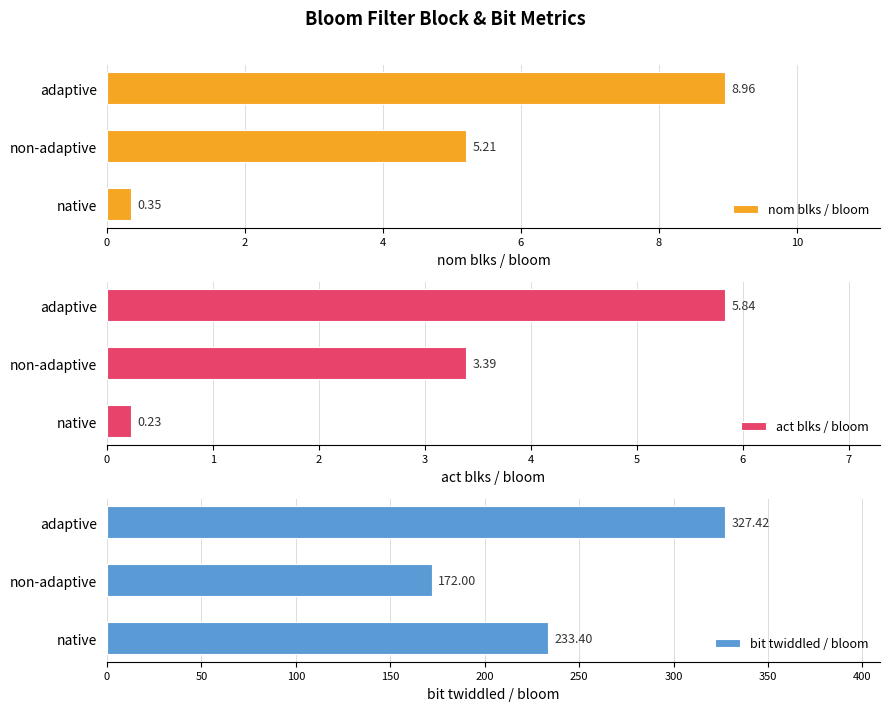

What is the value of the act blks / bloom bar at the 2nd from the left?

3.4